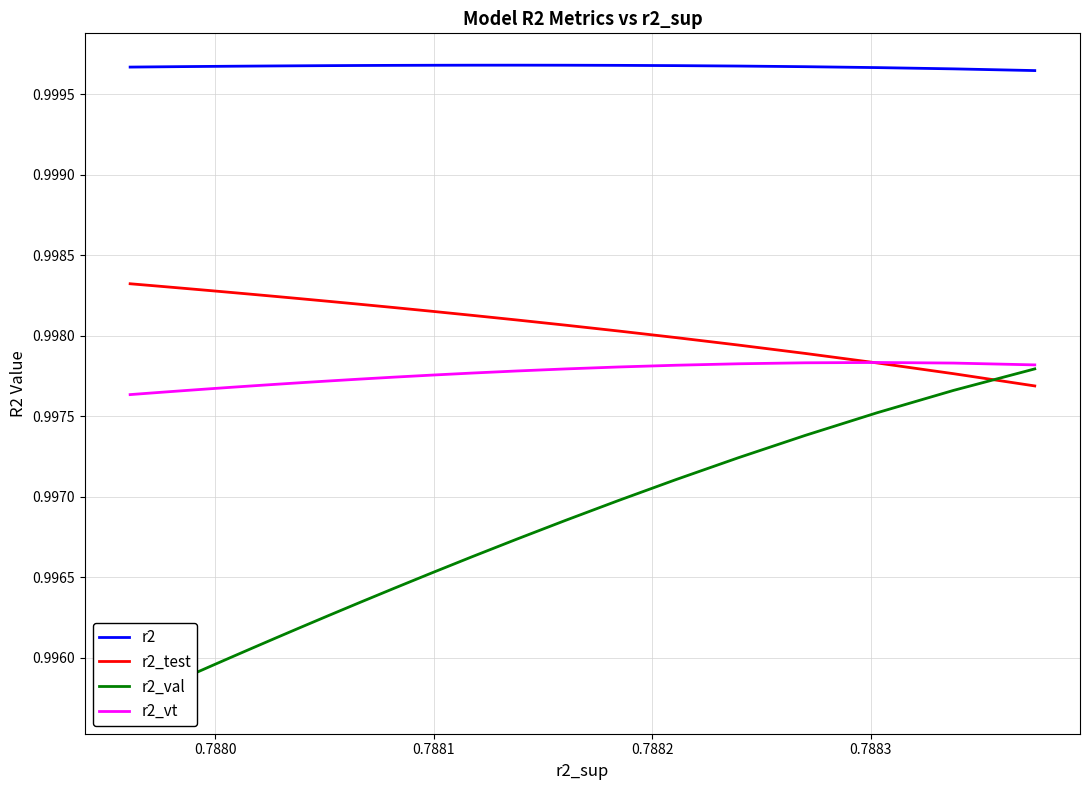

How many lines are shown in the chart?

4